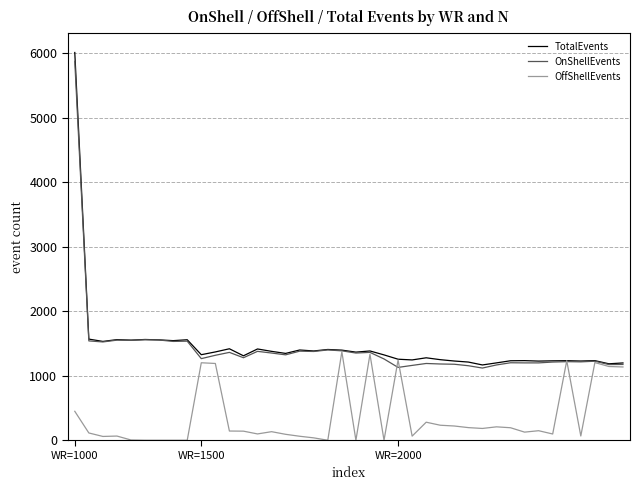

Which series has the widest spread of values?

TotalEvents